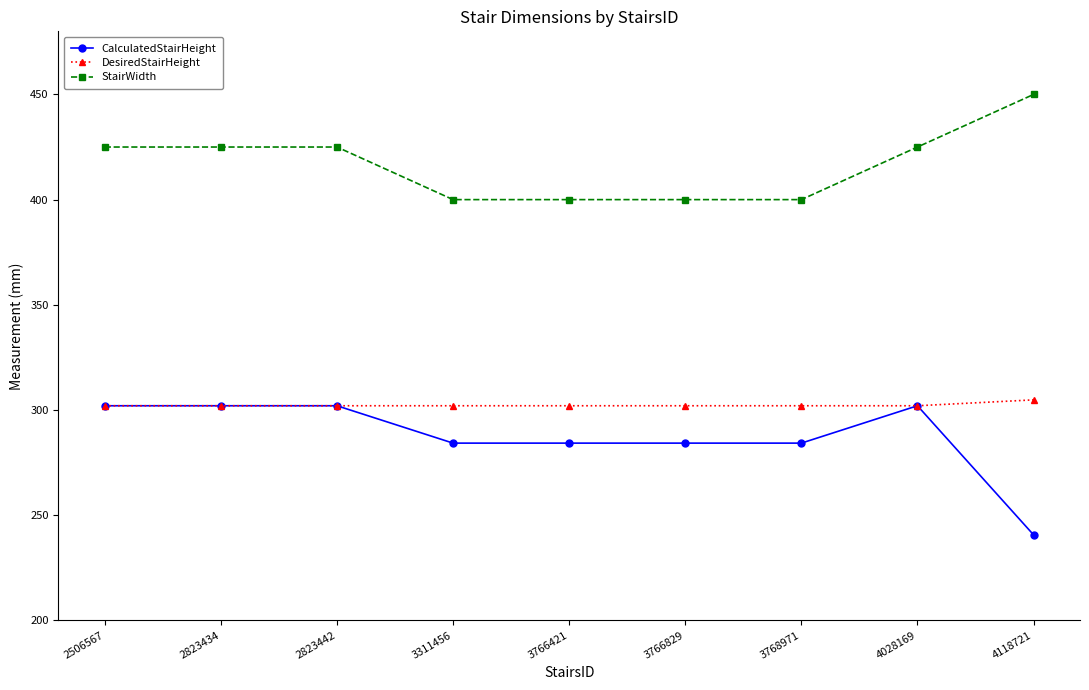

At how many categories does at least one series exceed 380?

9